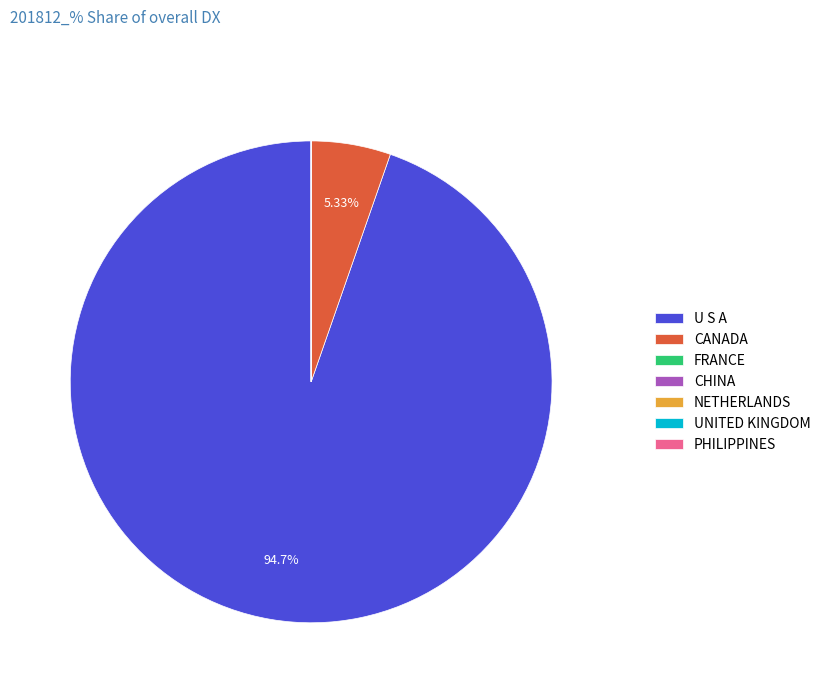

True or false: CANADA accounts for 5% of the total.

True